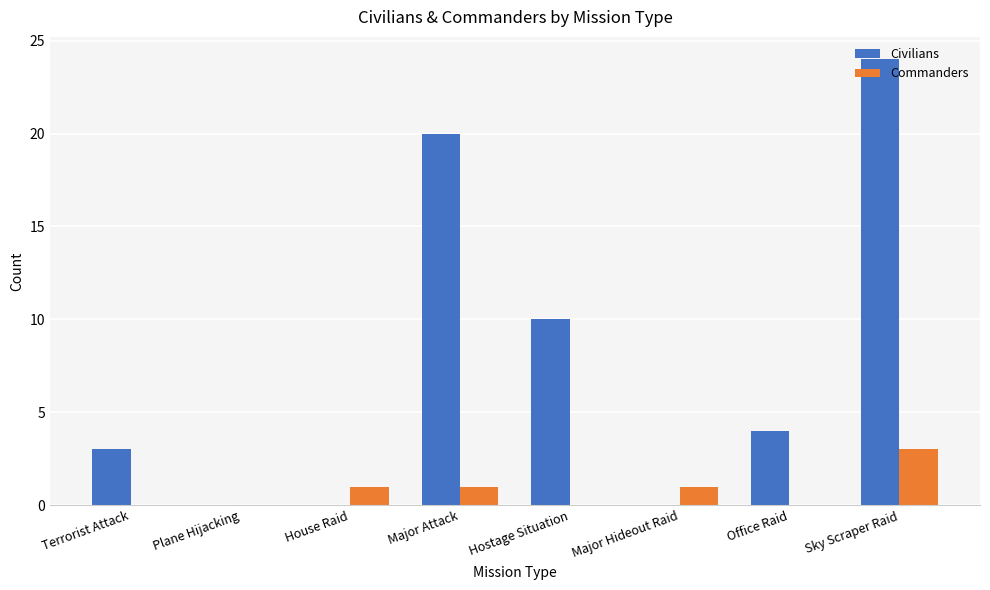

Count the number of categories in the chart.

8